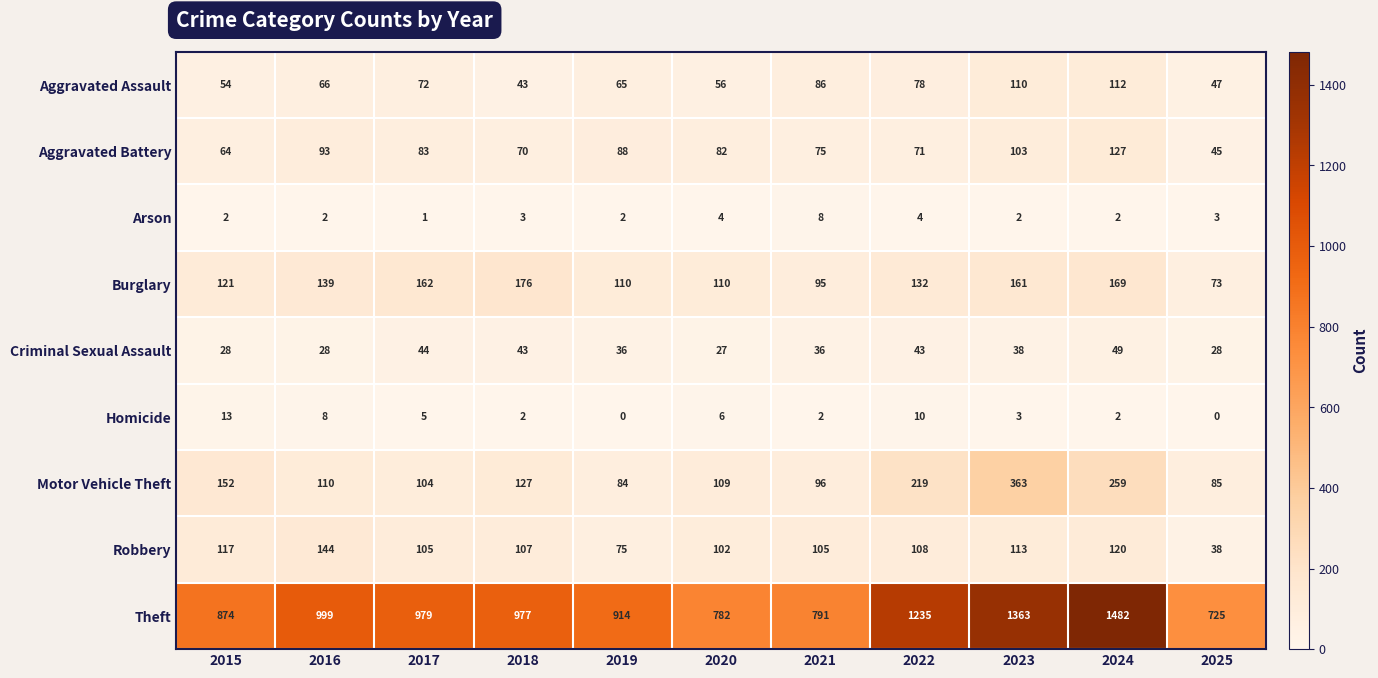

Rank the series by their maximum value, from lowest to highest.

Arson, Homicide, Criminal Sexual Assault, Aggravated Assault, Aggravated Battery, Robbery, Burglary, Motor Vehicle Theft, Theft